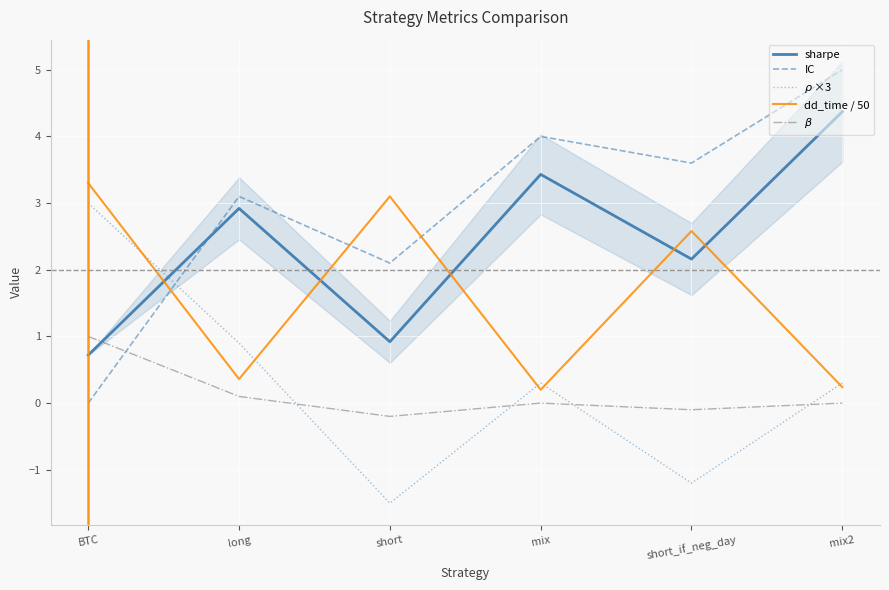

Which category has the highest value in the sharpe series?

mix2